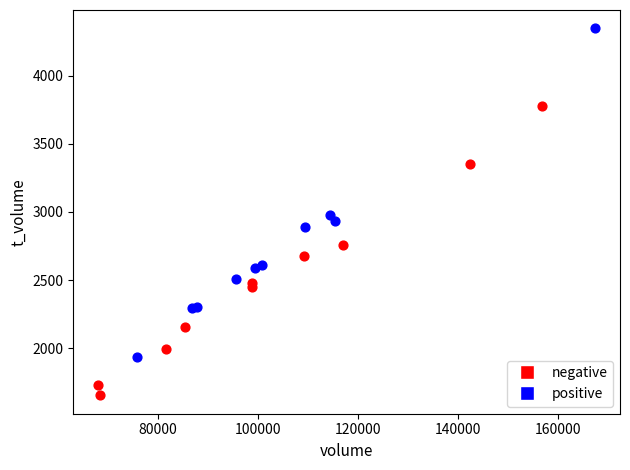

Which series has the largest Y range (max minus min)?

positive